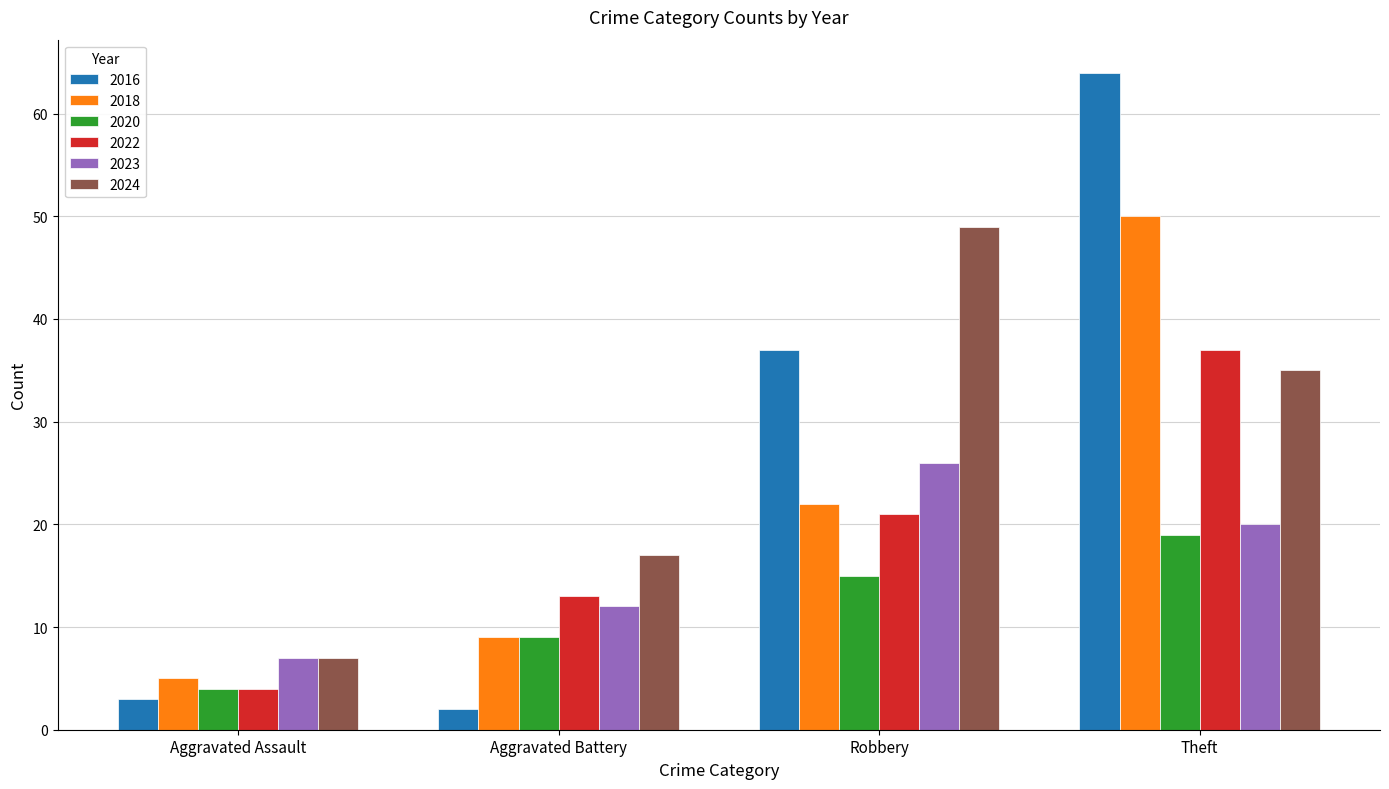

What are all the series names shown in the legend?

2016, 2018, 2020, 2022, 2023, 2024